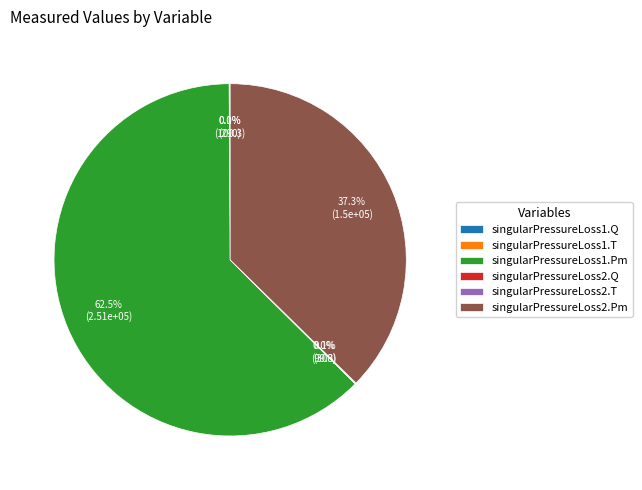

What is the largest slice in the pie chart?

singularPressureLoss1.Pm